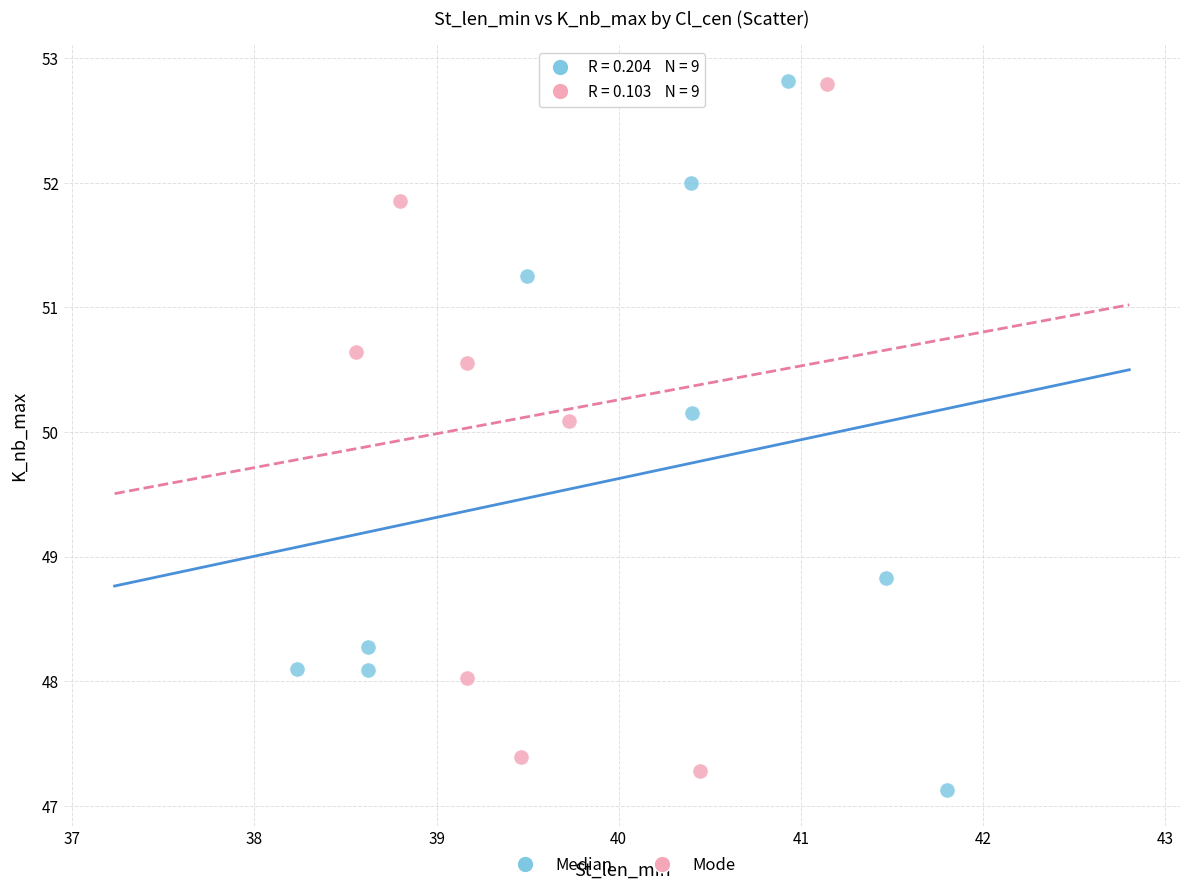

Which series reaches the minimum Y coordinate?

Median